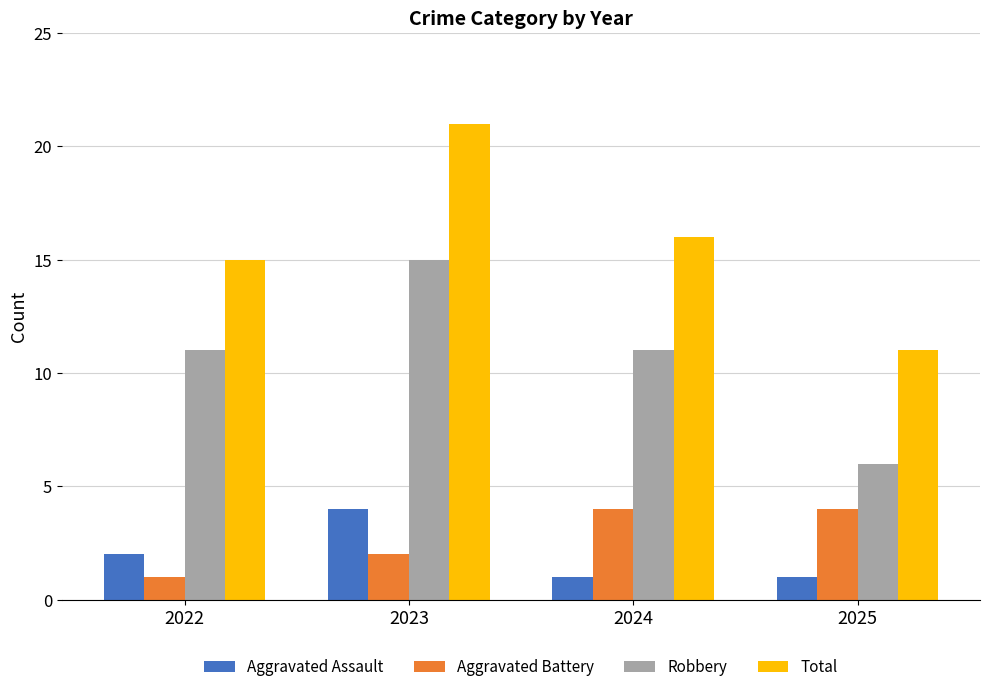

Reading left to right, list all the values displayed in this chart.

Aggravated Assault: 2022=2	2023=4	2024=1	2025=1
Aggravated Battery: 2022=1	2023=2	2024=4	2025=4
Robbery: 2022=11	2023=15	2024=11	2025=6
Total: 2022=15	2023=21	2024=16	2025=11